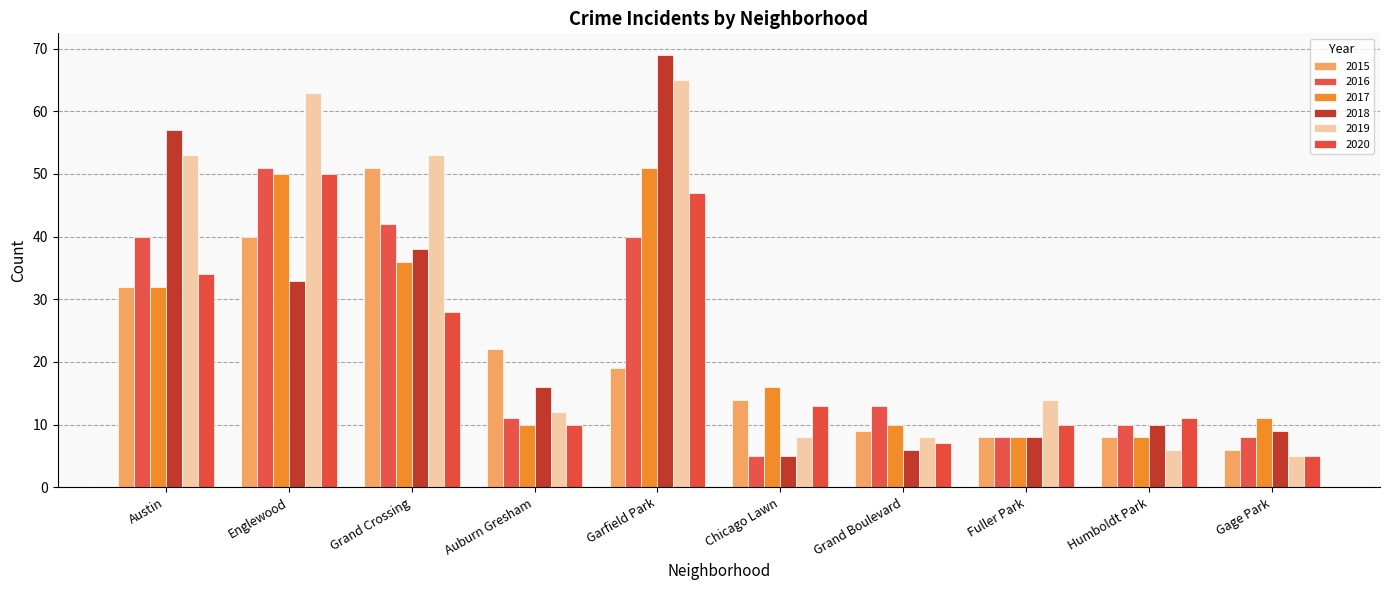

What is the label of the 8th bar from the right?

Grand Crossing